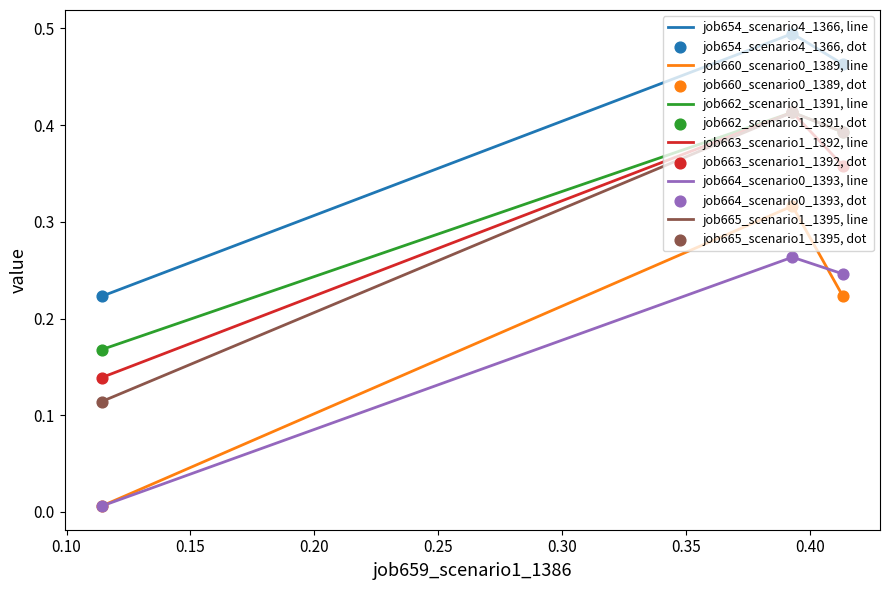

Which series has the largest total across all categories?

job654_scenario4_1366, line